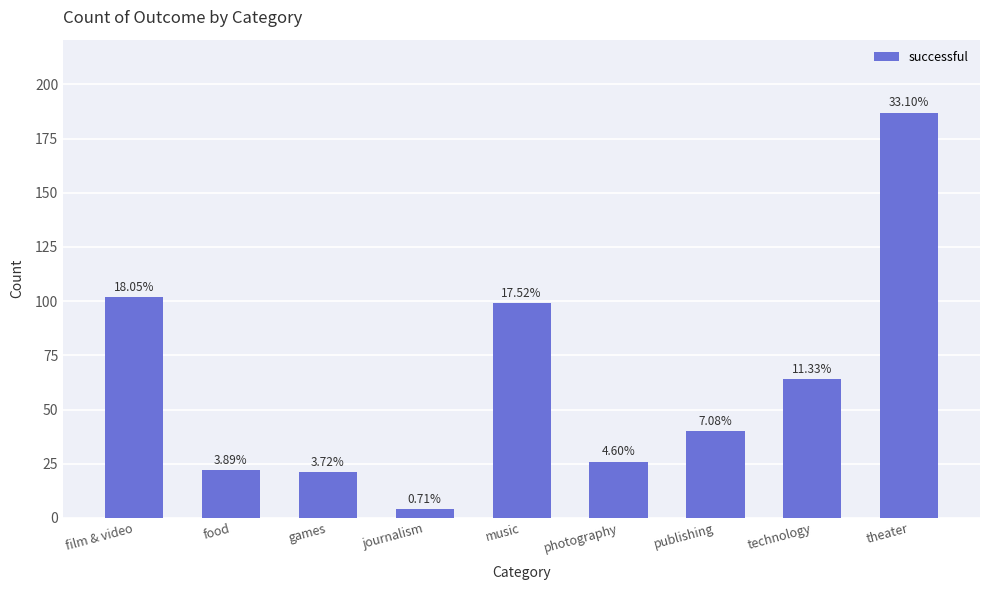

What is the sum of all values?

565